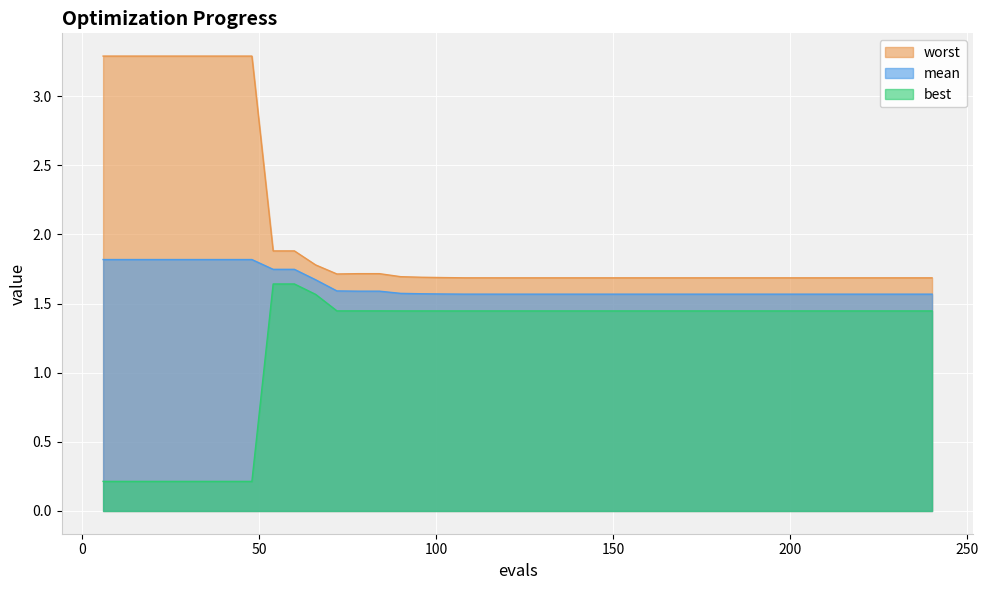

The worst series shows 1.7 at 186. True or false?

True